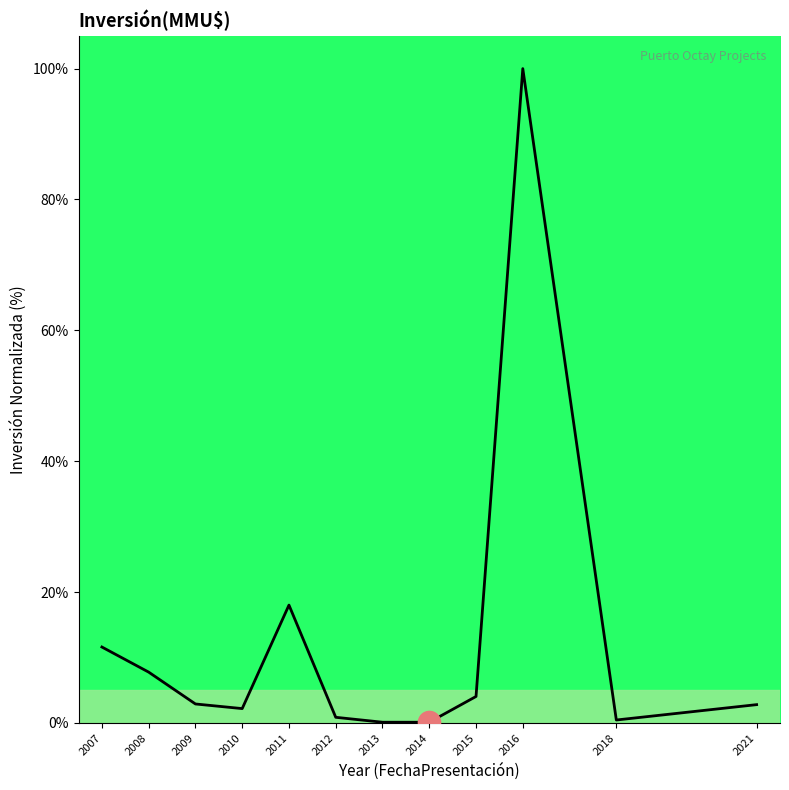

What is the maximum value shown in the chart?

100.0